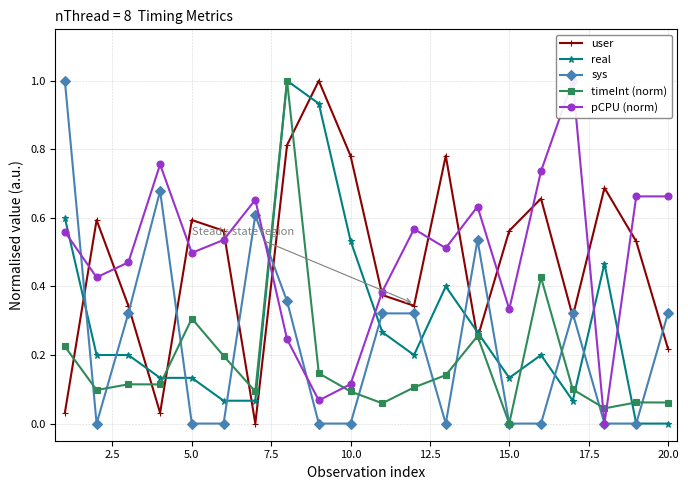

What is the difference between the second highest and minimum values in the sys series?

0.7